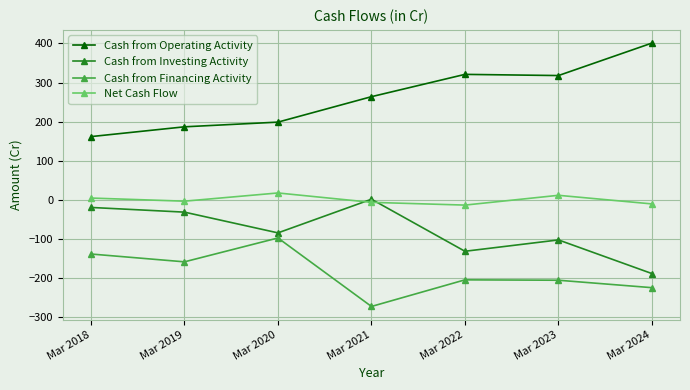

Rank the series by their maximum value, from highest to lowest.

Cash from Operating Activity, Net Cash Flow, Cash from Investing Activity, Cash from Financing Activity